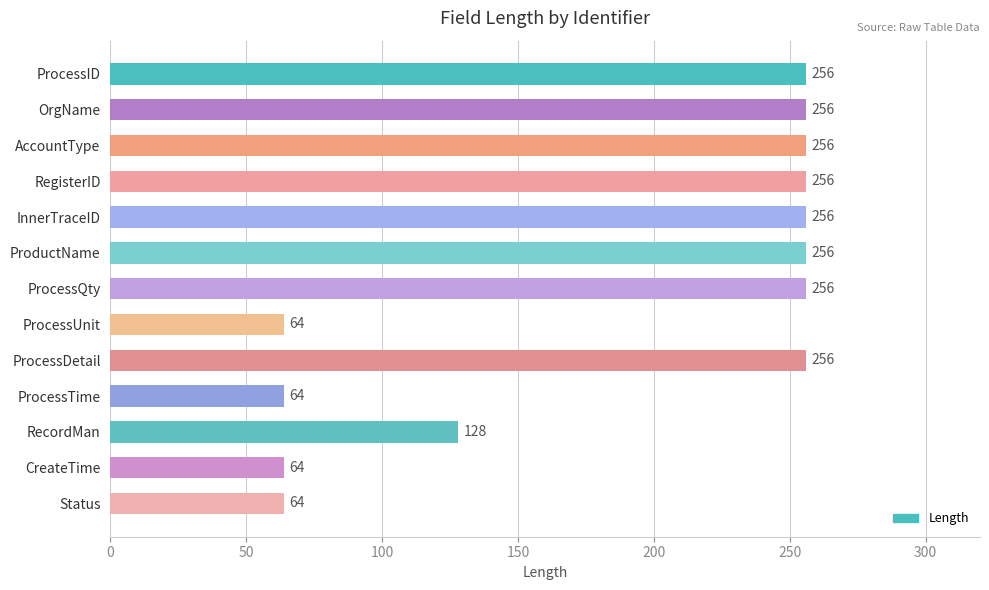

What is the label of the 4th bar from the bottom?

ProcessTime